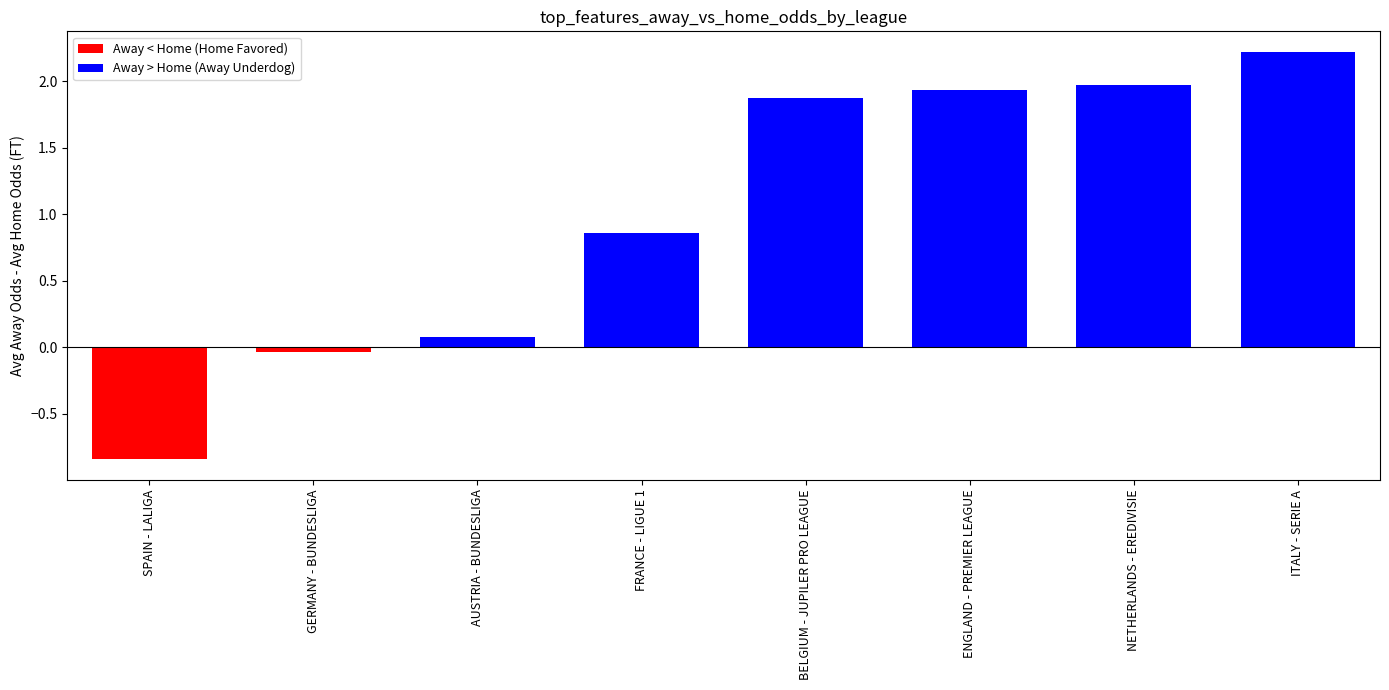

The value at ENGLAND - PREMIER LEAGUE is 1.9. True or false?

True